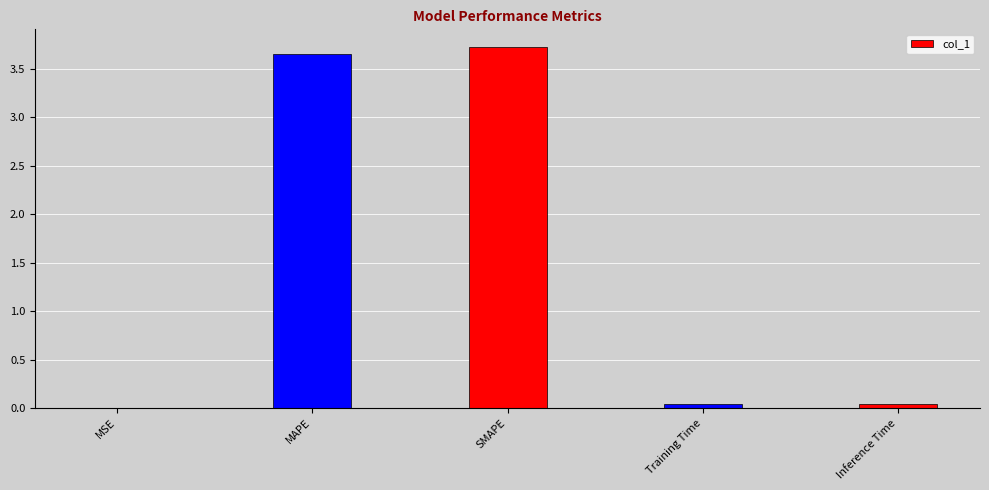

Is it true that the value at MAPE is 6.1?

False